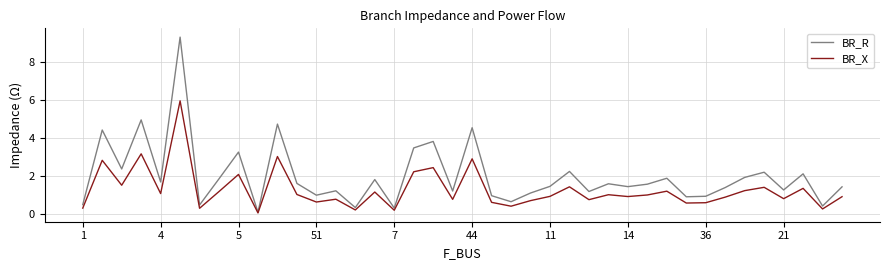

What is the greatest value displayed?

9.3